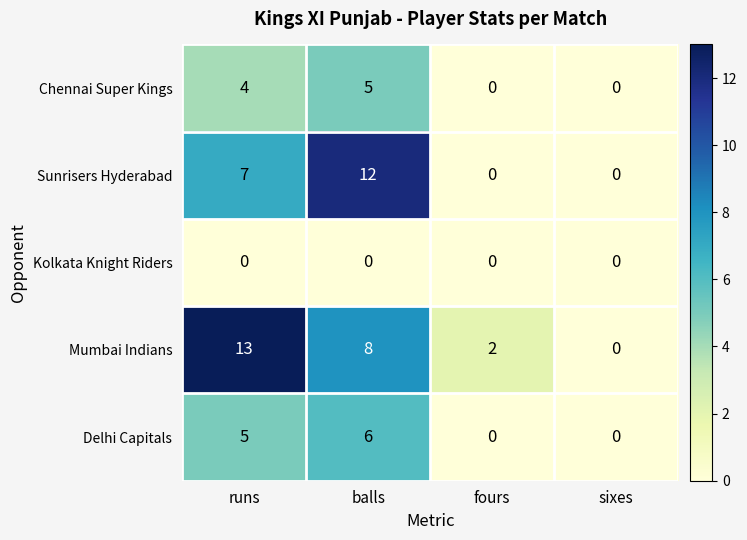

What is the sum of the Mumbai Indians values at sixes and balls?

8